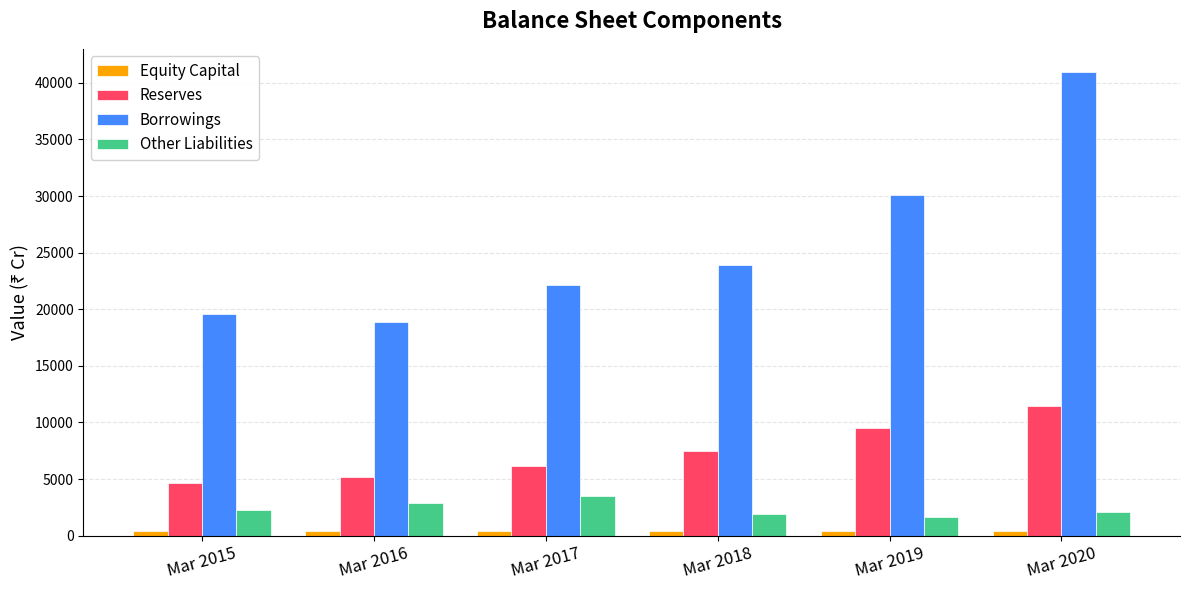

What is the difference between the second highest and minimum values in the Reserves series?

4845